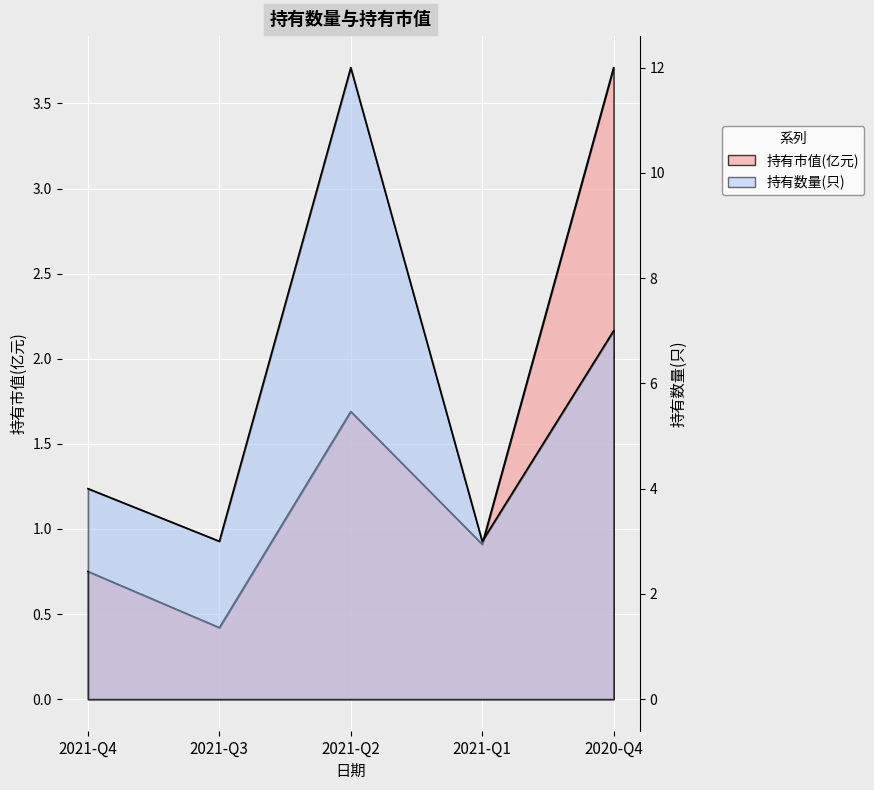

At which label does 持有市值(亿元) reach its minimum?

2021-Q3